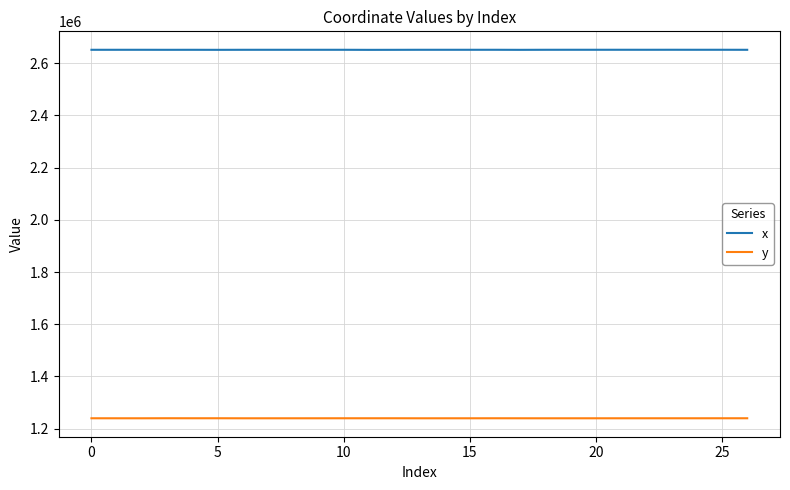

Which series has the largest total across all categories?

x